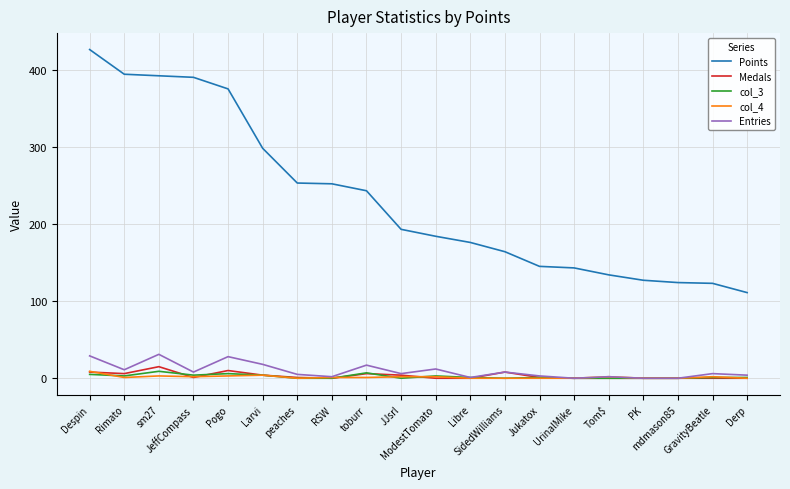

Which series has the largest total across all categories?

Points